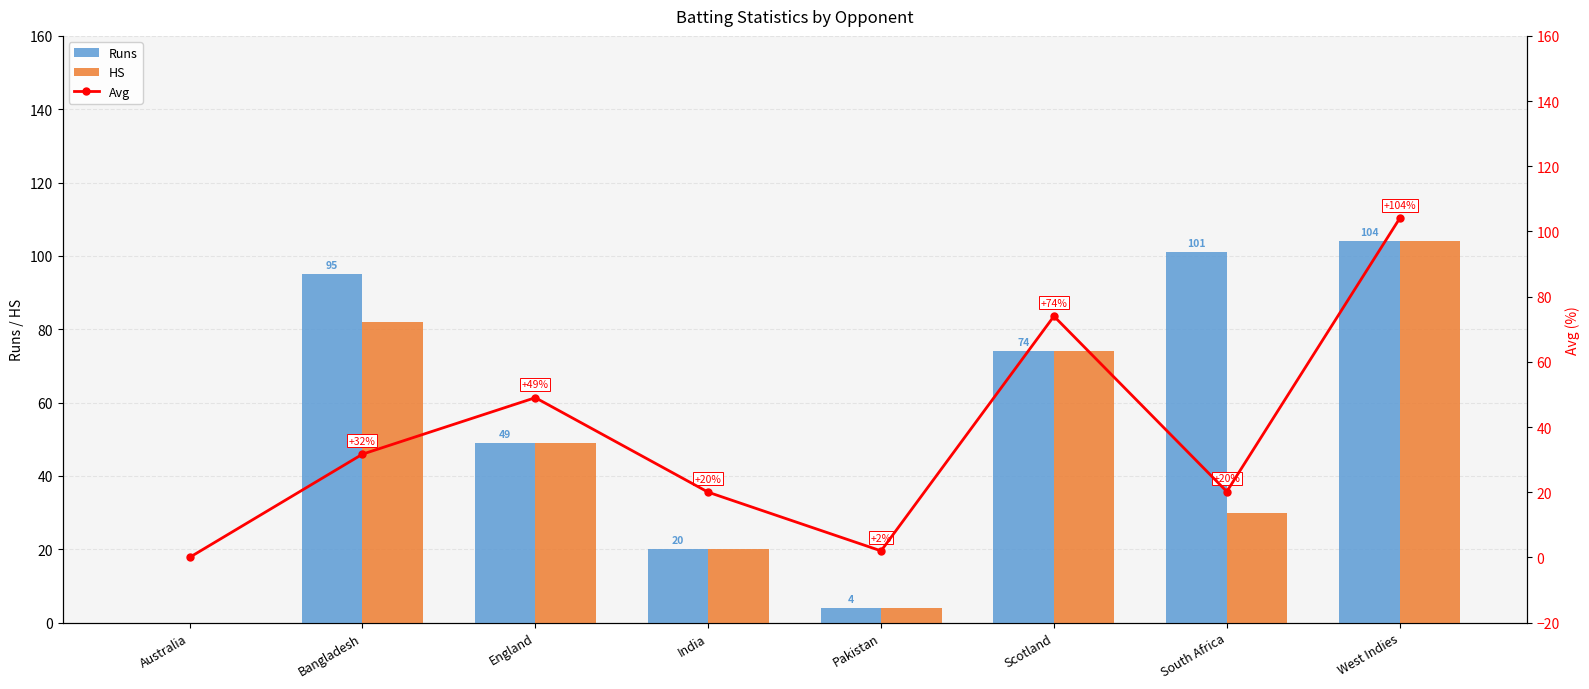

Does the chart contain stacked bars?

No